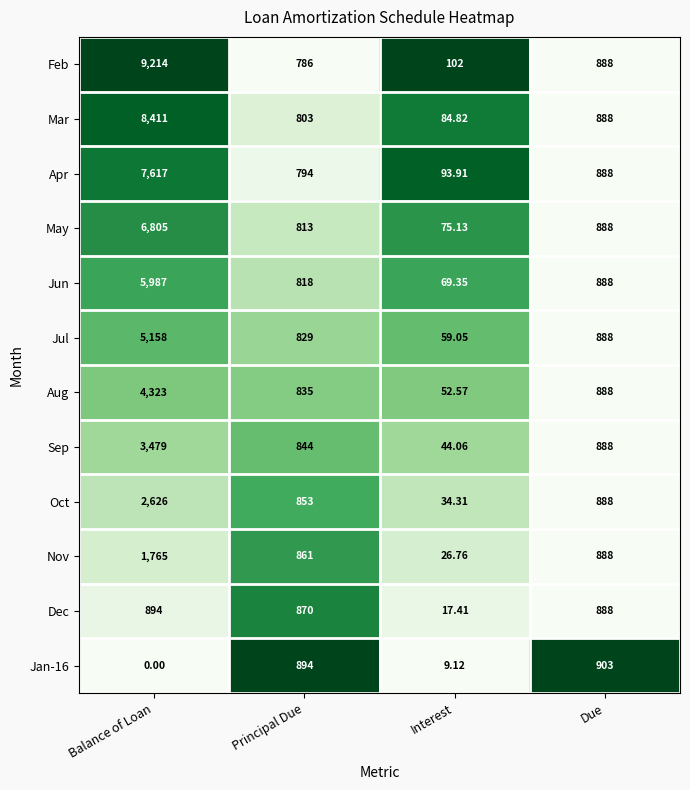

At which category is the sum across all series the highest?

Balance of Loan